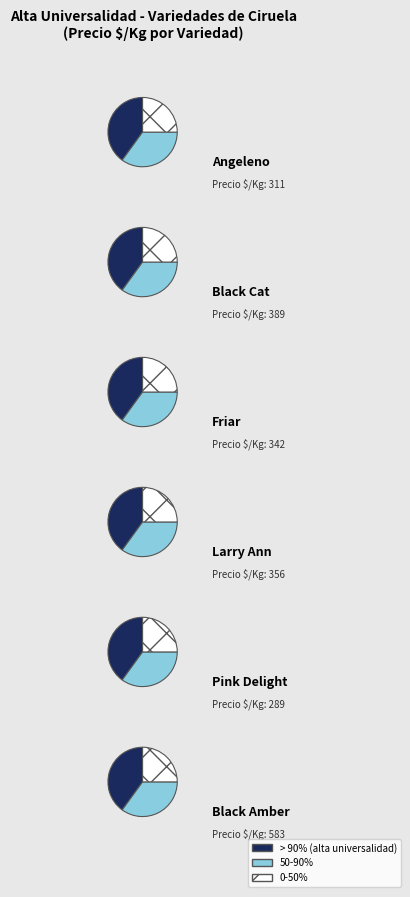

The Pink Delight slice represents 5% of the pie. True or false?

False